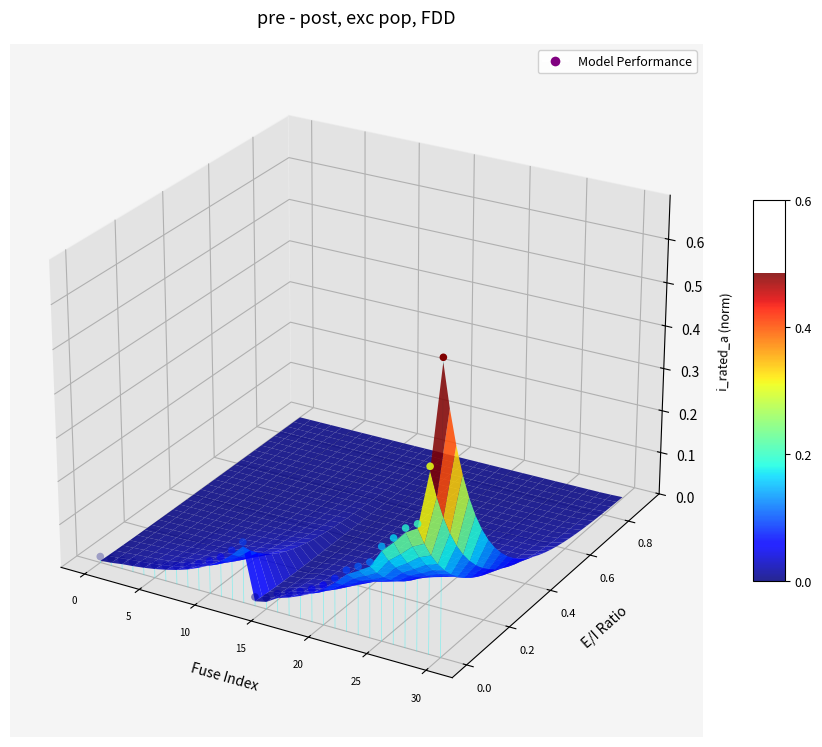

At which category does the chart reach its minimum across all series?

15